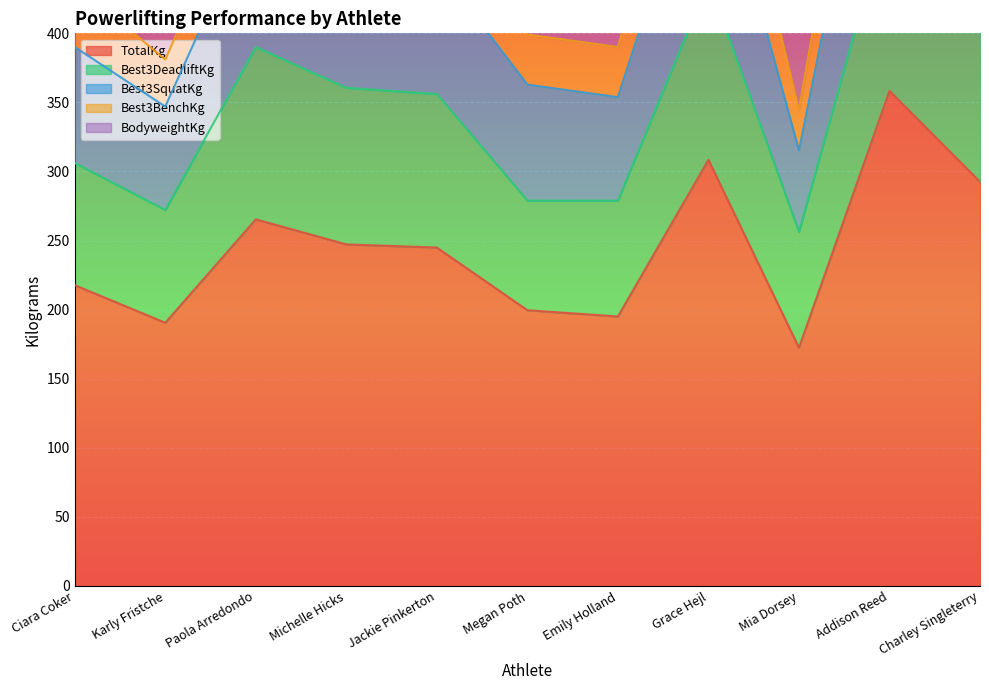

Is it true that Best3SquatKg equals 193.9 at Grace Hejl?

False